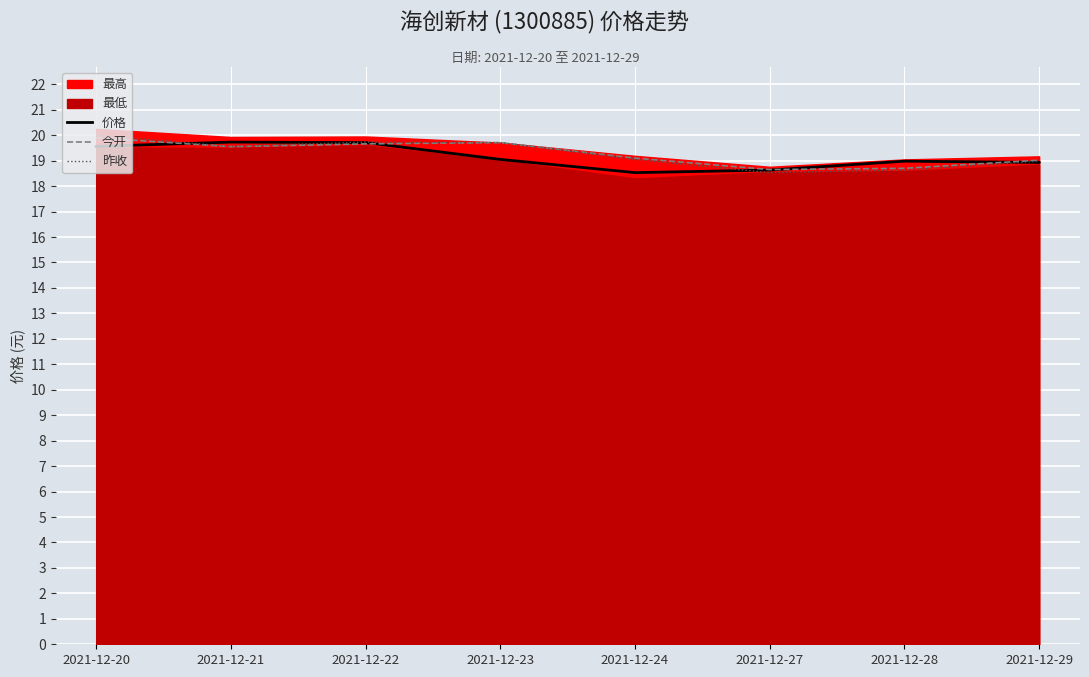

Which series ends up on top after the final intersection of 价格 and 今开?

今开